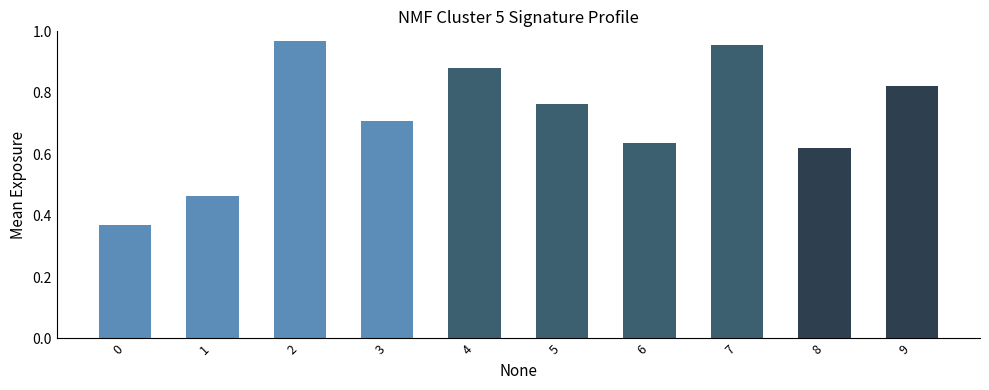

What is the sum of all values?

7.2